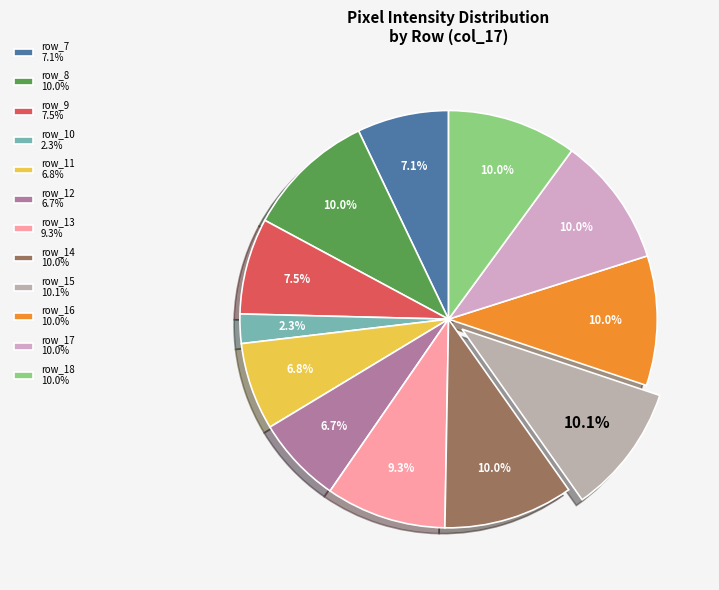

How many slices are in this pie chart?

12